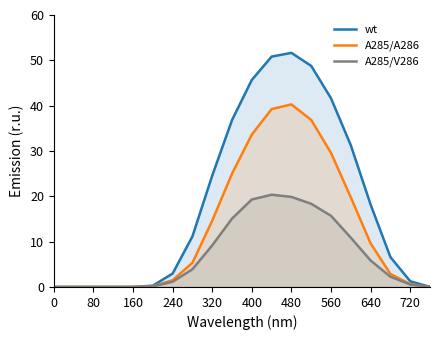

List the series in order of their peak value, highest first.

wt, A285/A286, A285/V286